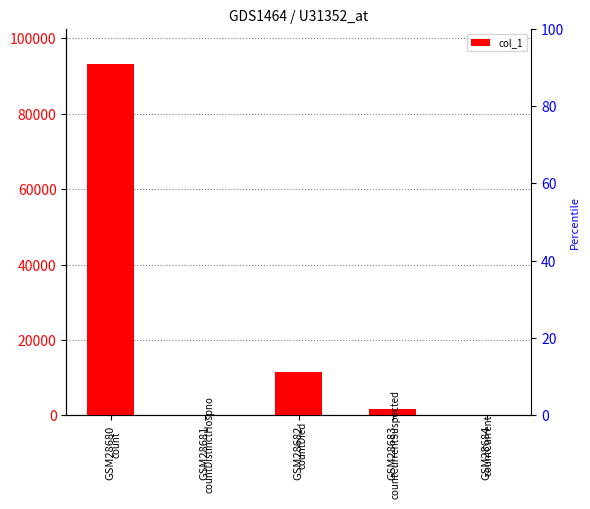

Where does the data first go above 1726?

GSM28680